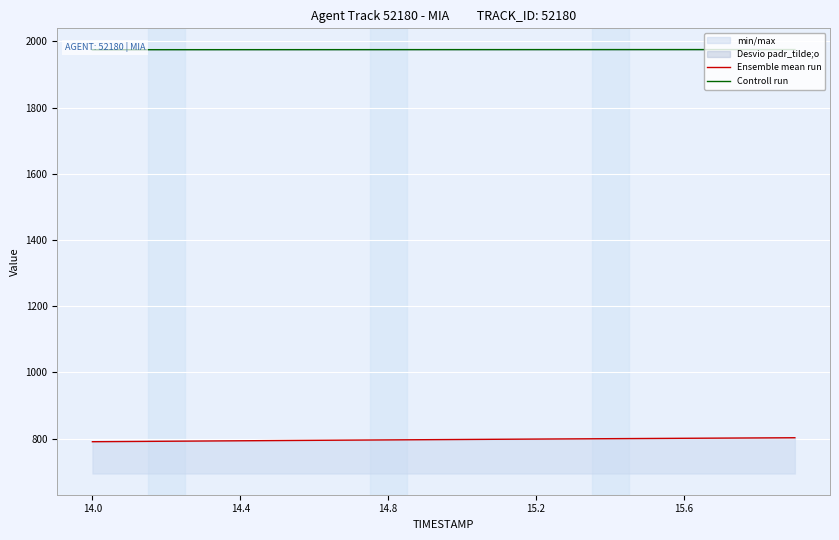

Does the chart display data point markers on the line(s)?

No